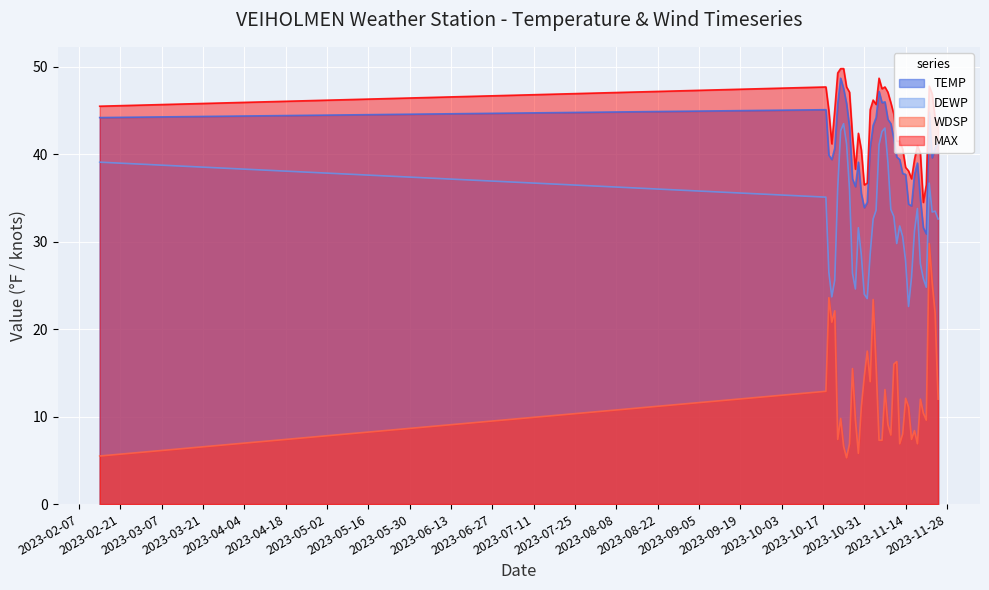

Rank the categories by DEWP value from lowest to highest.

2023-11-15, 2023-11-01, 2023-10-20, 2023-10-31, 2023-10-28, 2023-11-21, 2023-10-21, 2023-11-20, 2023-11-16, 2023-10-27, 2023-10-19, 2023-11-19, 2023-11-14, 2023-10-30, 2023-11-02, 2023-11-11, 2023-11-13, 2023-11-17, 2023-10-29, 2023-11-12, 2023-11-03, 2023-11-25, 2023-11-10, 2023-11-23, 2023-11-24, 2023-11-04, 2023-11-09, 2023-11-18, 2023-10-18, 2023-10-26, 2023-10-22, 2023-11-22, 2023-02-14, 2023-11-08, 2023-11-05, 2023-10-25, 2023-11-06, 2023-10-23, 2023-11-07, 2023-10-24